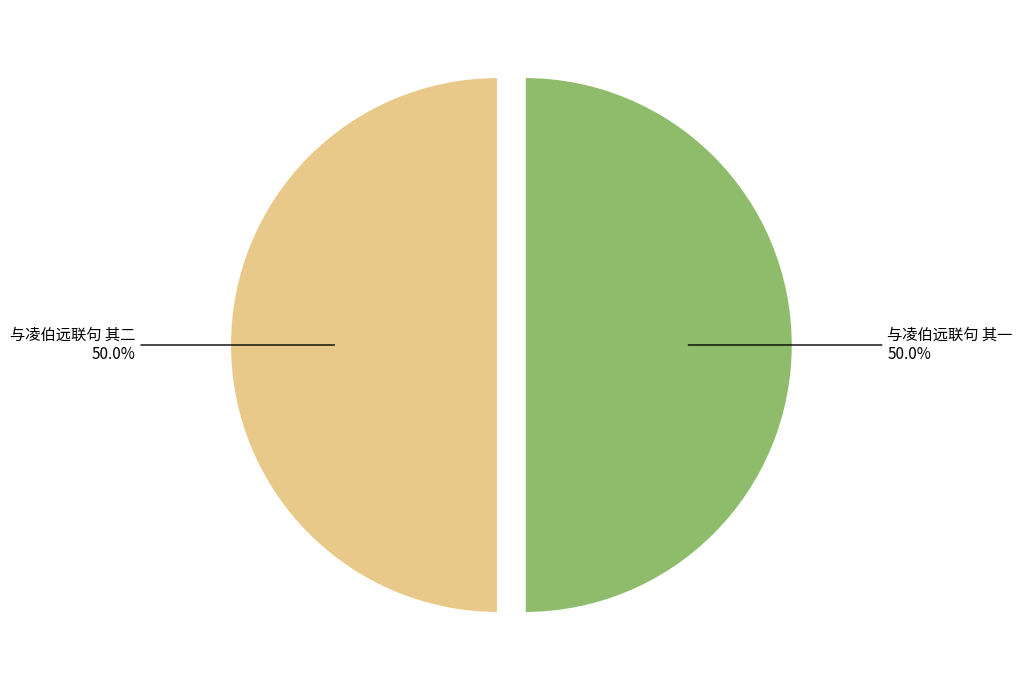

Count the number of slices in the pie.

2